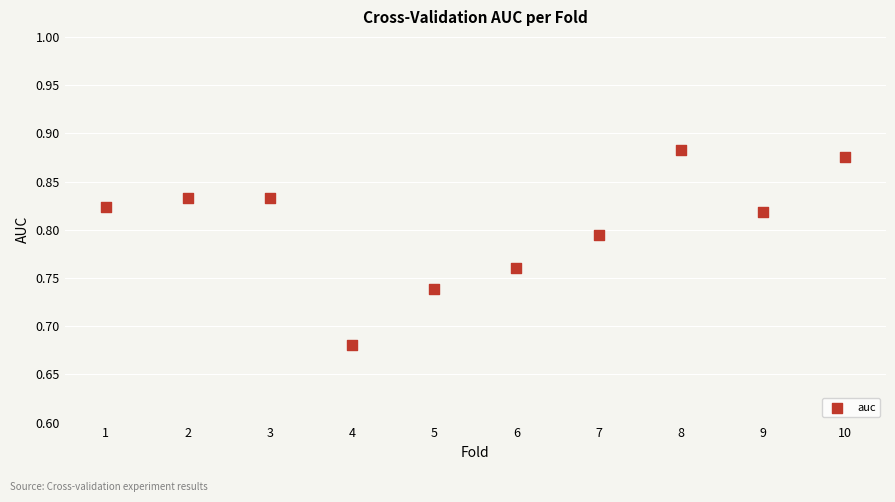

What is the range of X values (max minus min)?

9.0